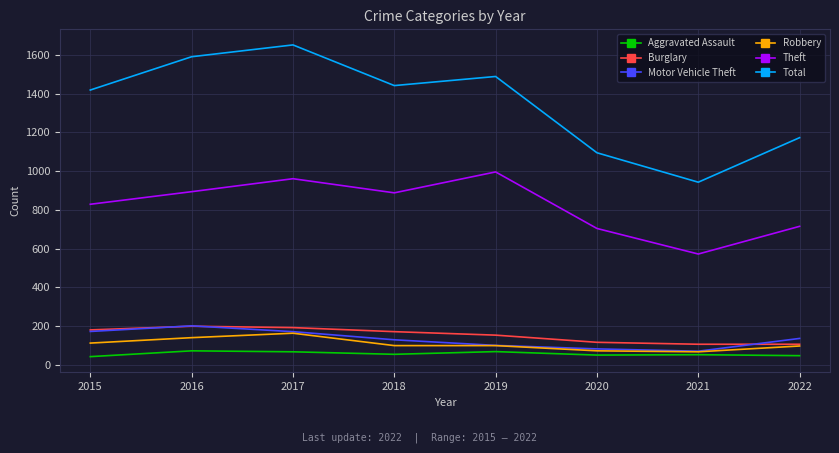

True or false: Aggravated Assault and Robbery intersect in this chart.

False